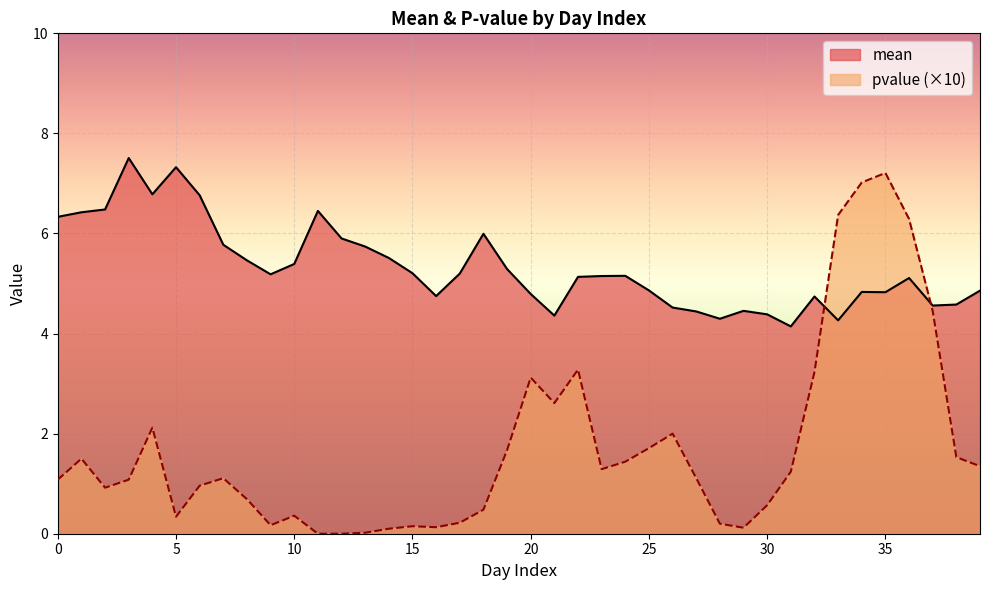

How many data points in pvalue are above 1?

23